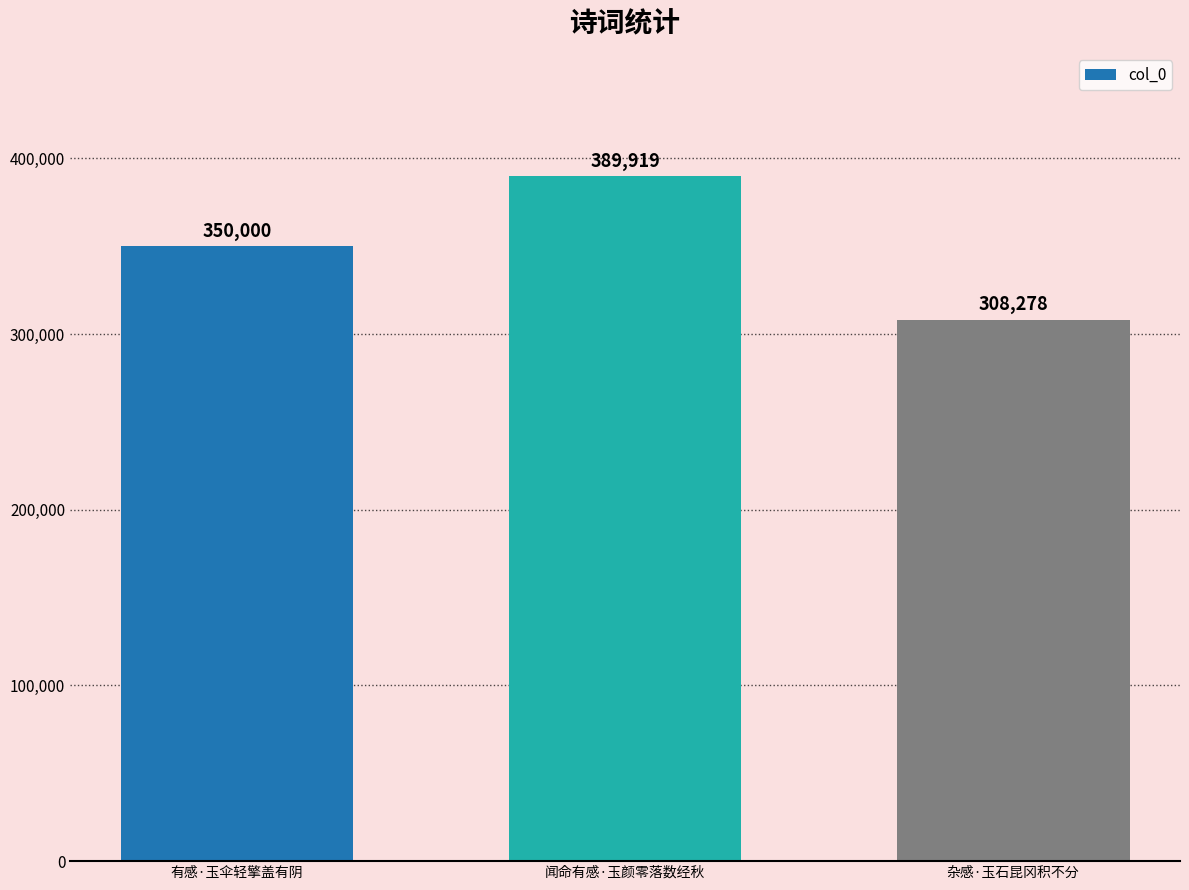

What is the change in value from 有感·玉伞轻擎盖有阴 to 杂感·玉石昆冈积不分?

-41722